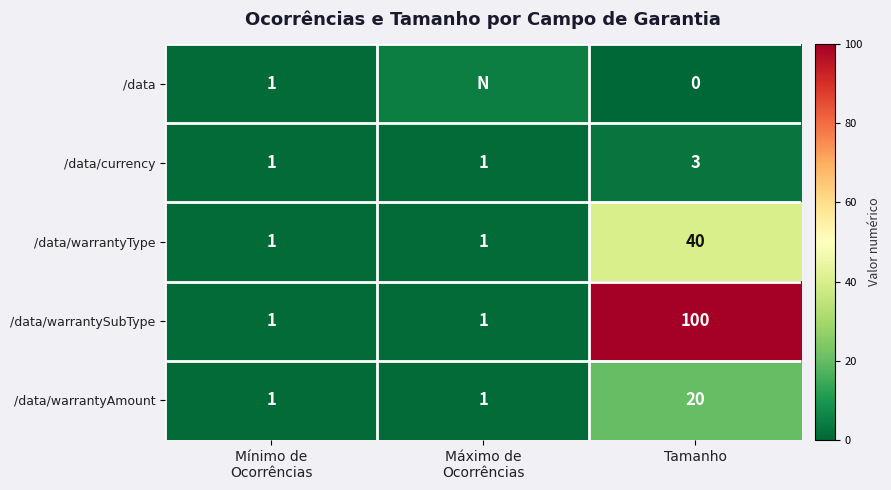

How many /data/currency values are between 1 and 3?

3